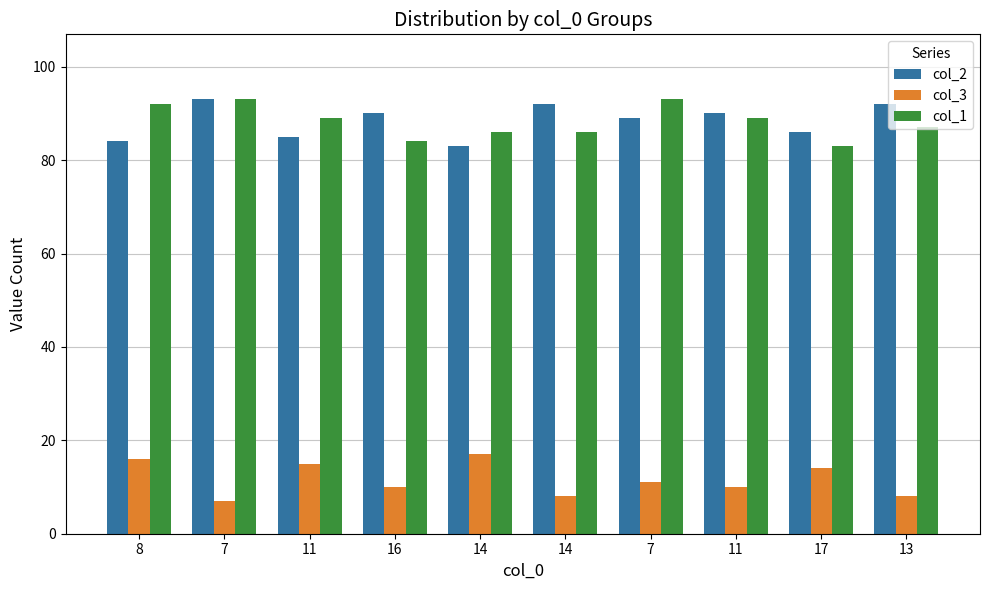

Which series has the largest total across all categories?

col_2